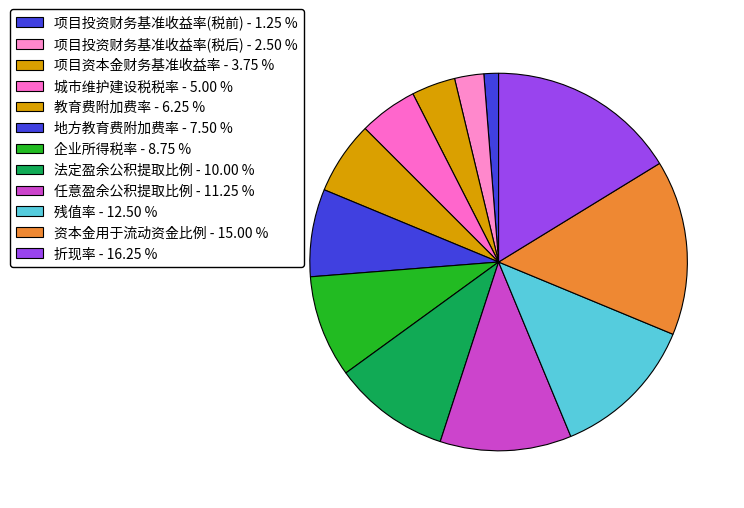

To the nearest percent, what percentage of the pie is 企业所得税率?

9%